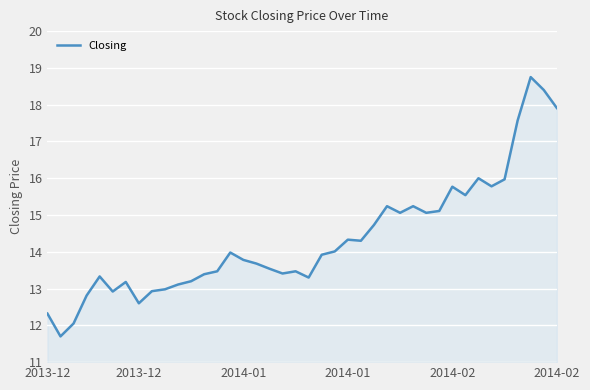

What is the minimum value shown in the chart?

11.7